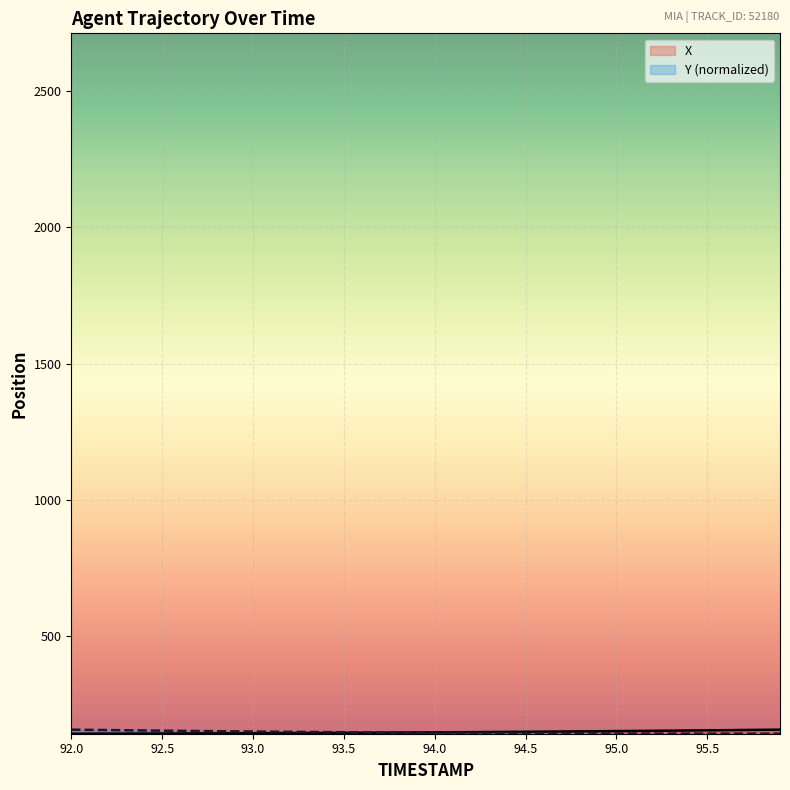

After their last crossing, which series has the higher values: X or Y?

X